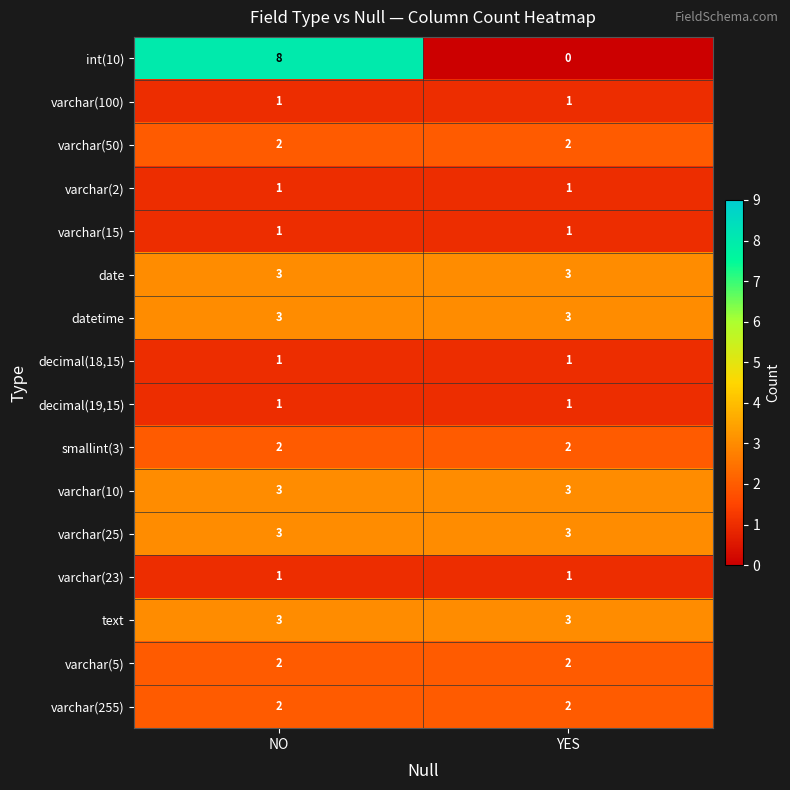

Which series changed the most between NO and YES?

int(10)